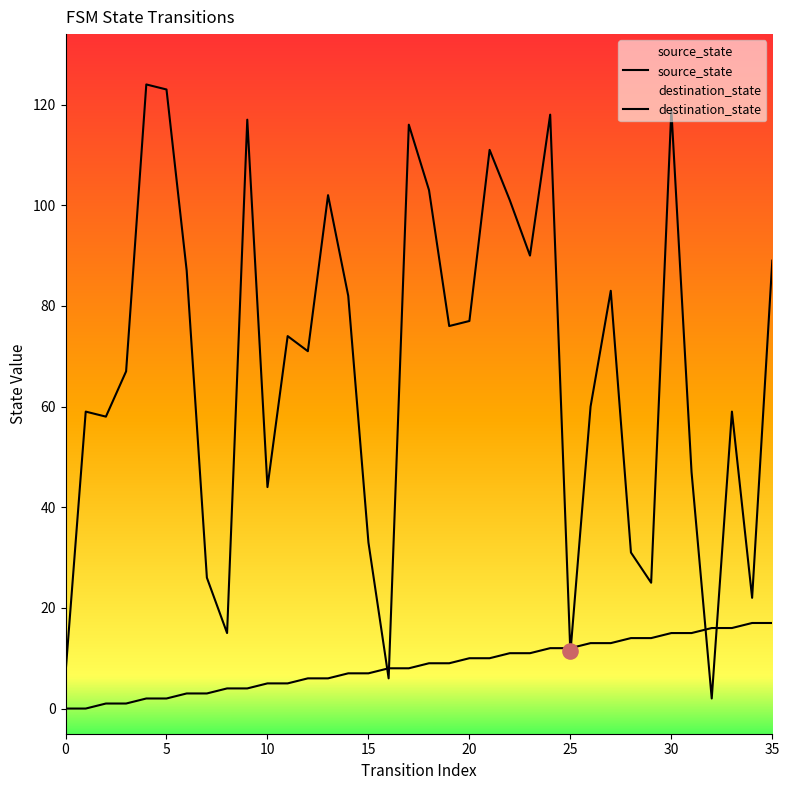

At how many categories does at least one series exceed 90?

10